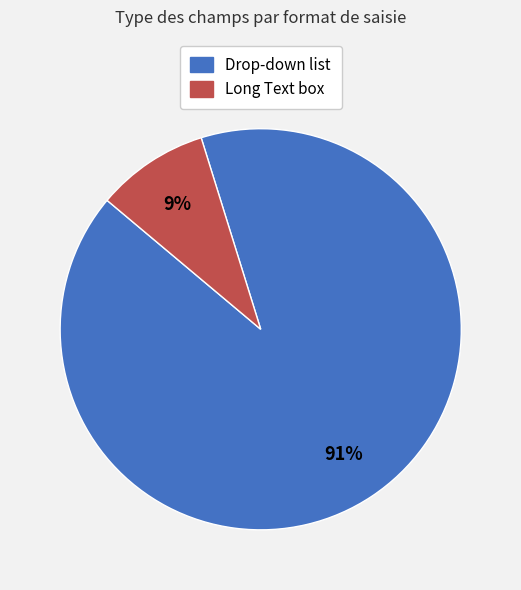

Is the sum of Drop-down list and Long Text box greater than half?

Yes